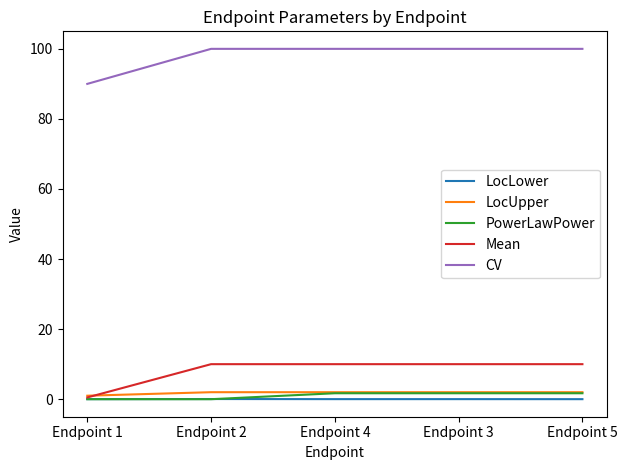

Which series has the widest spread of values?

CV